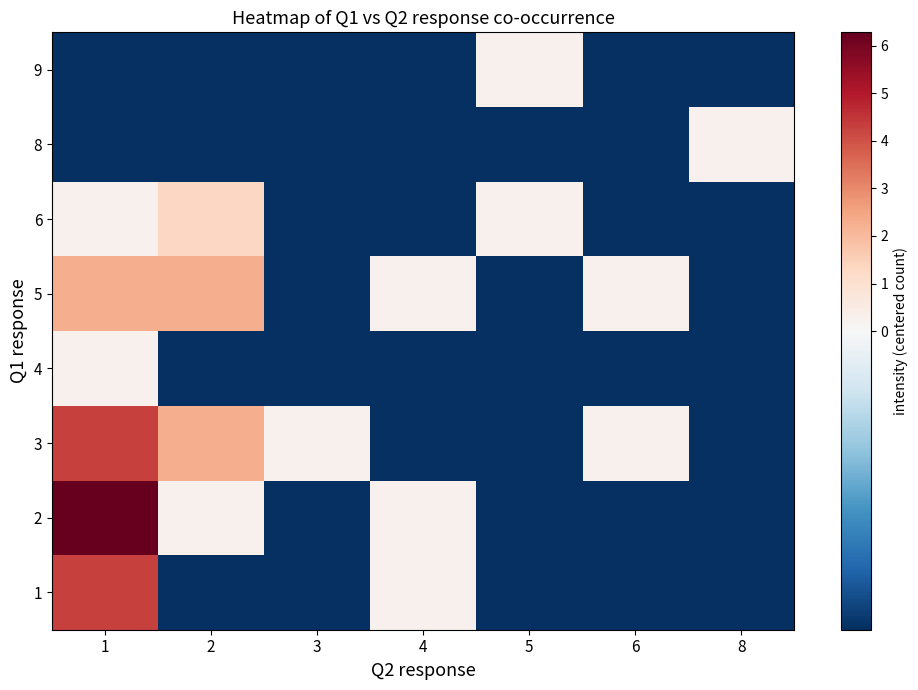

What is the spread (max minus min) of values at 3?

1.0